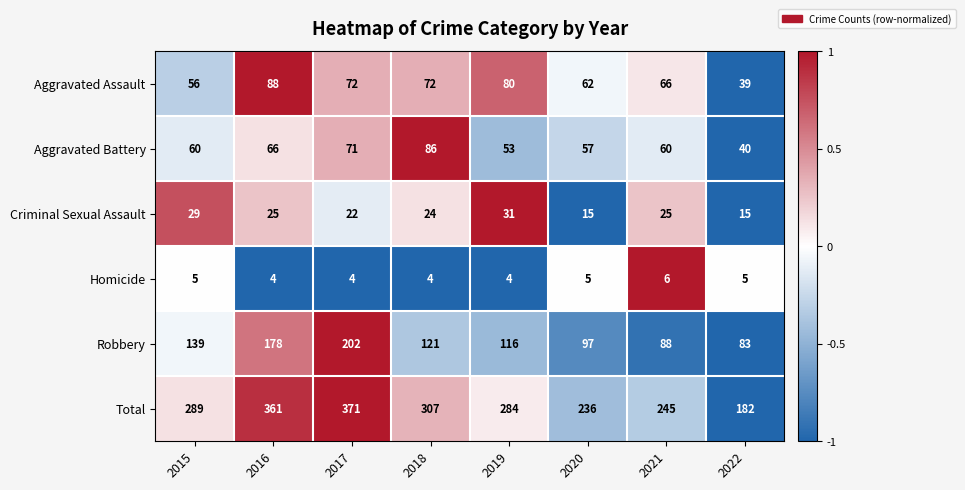

What is the total value across all series at 2015?

578